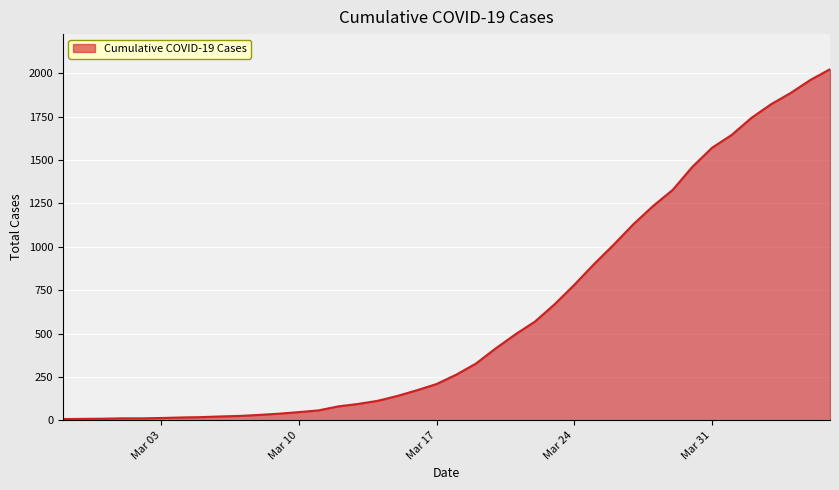

What is the greatest value displayed?

2024